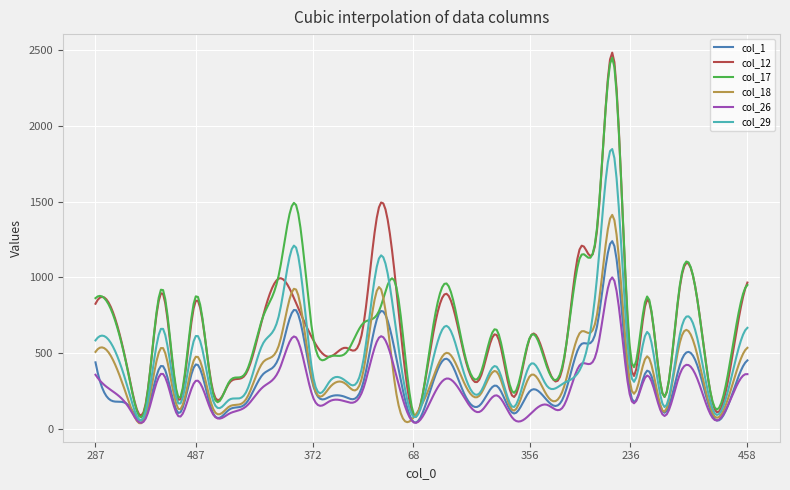

True or false: col_29 and col_12 intersect in this chart.

True